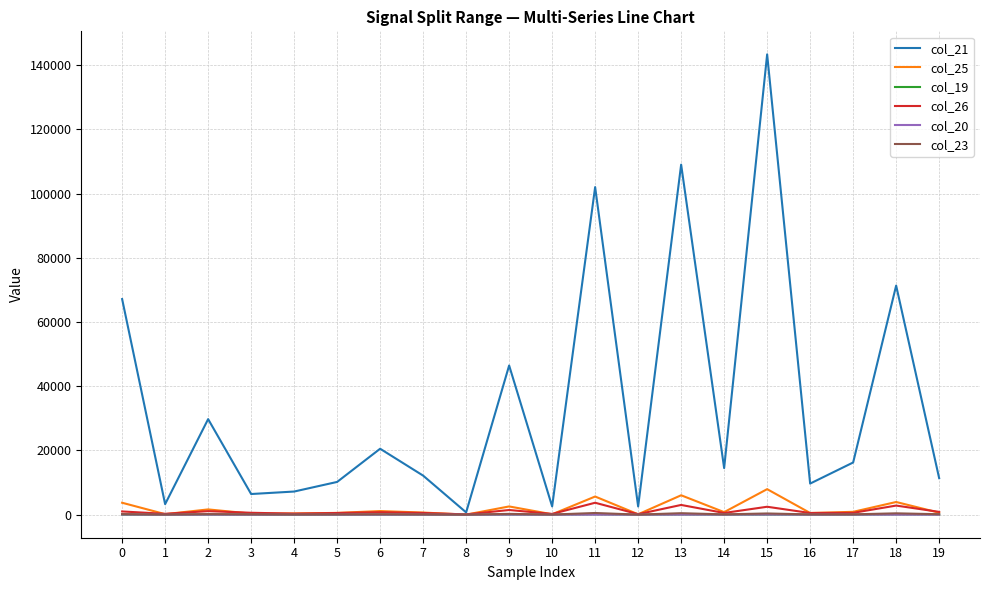

Which series has the widest spread of values?

col_21